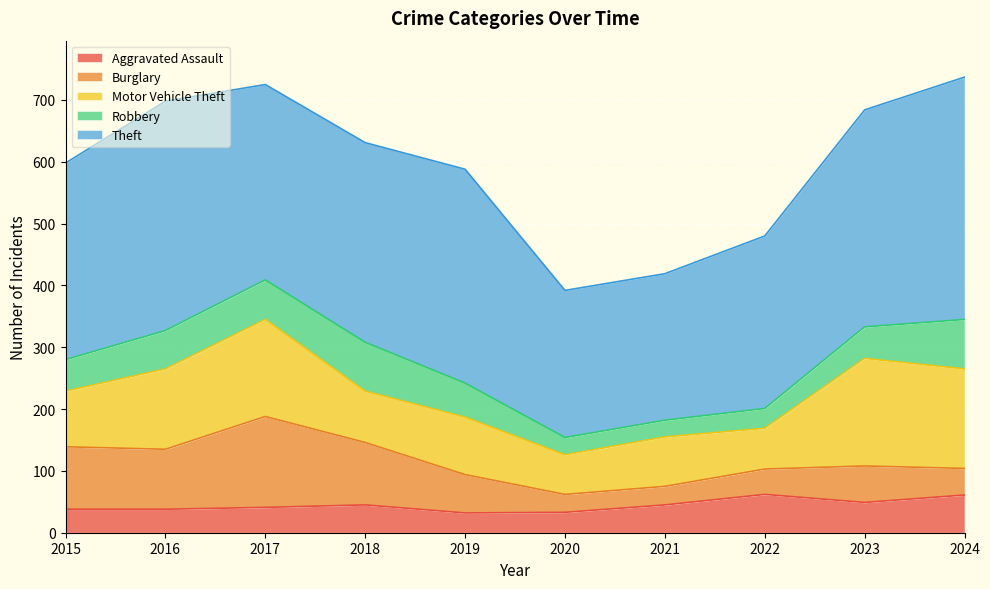

At which category is the sum across all series the highest?

2024